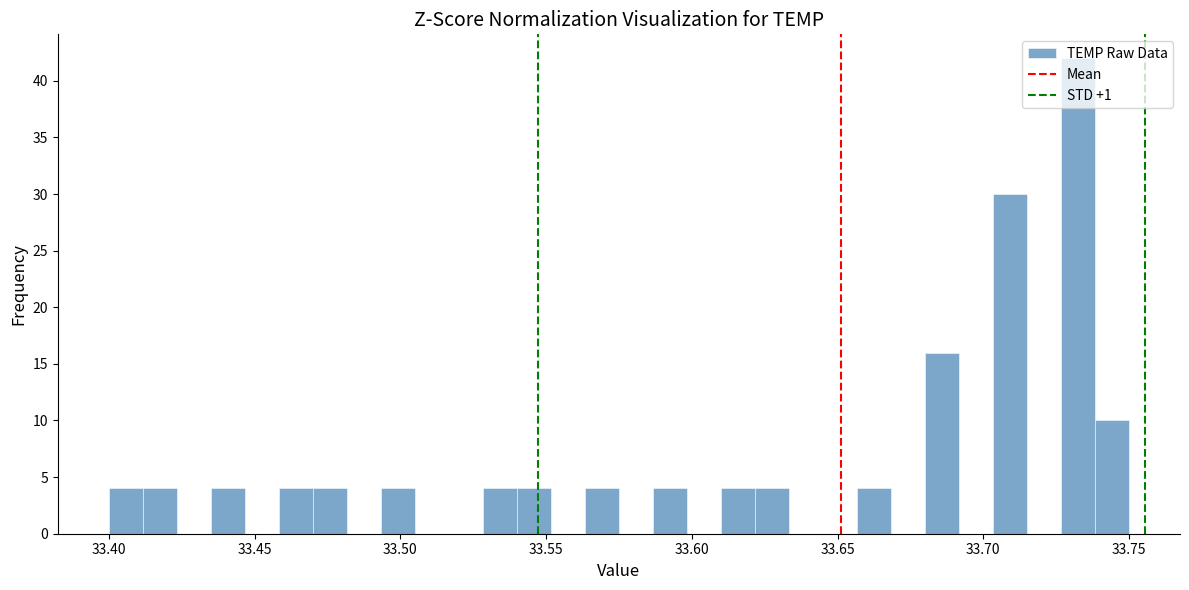

Read against the x-axis, roughly where is the centre of the tallest bar?

33.735